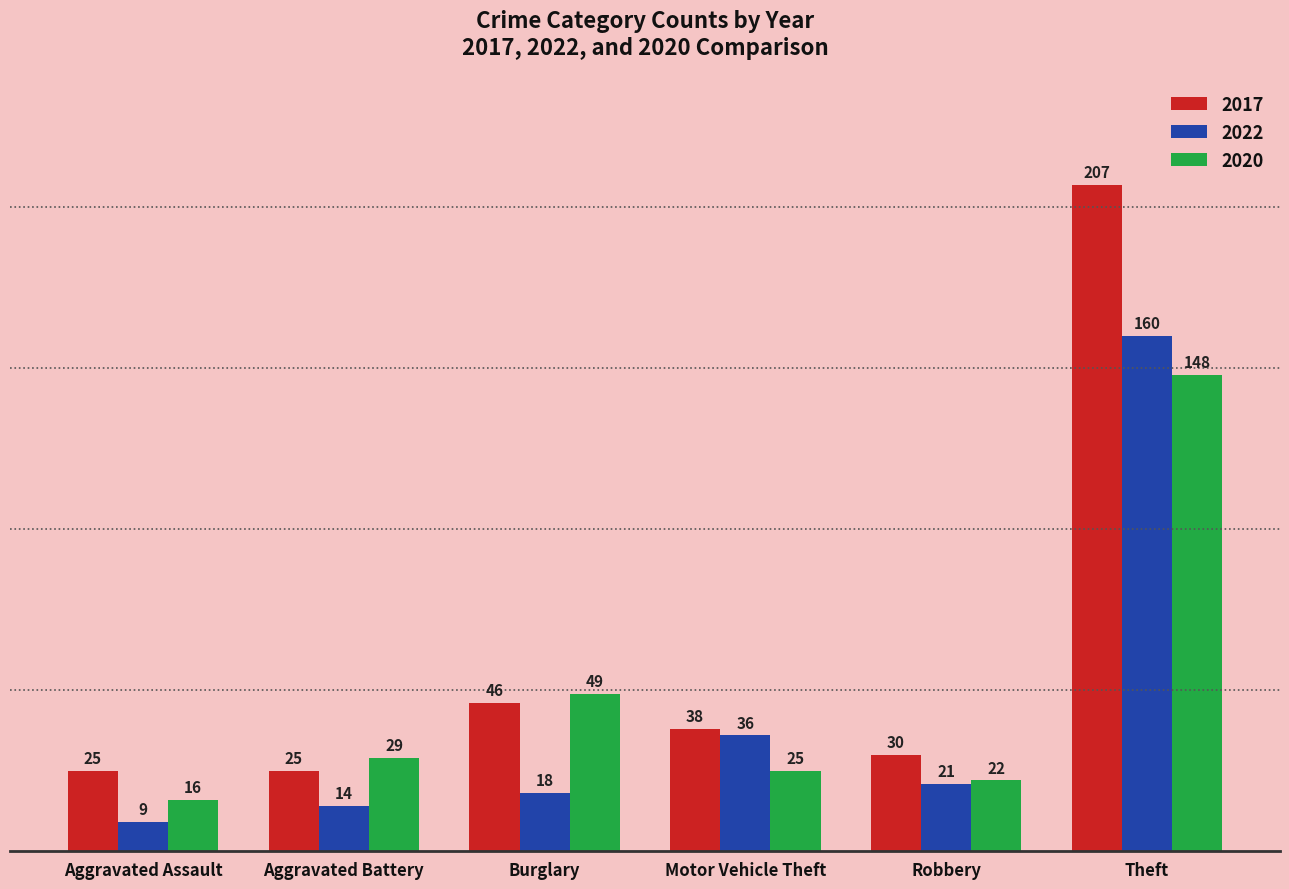

Reading left to right, transcribe all the data shown in this chart.

2017: Aggravated Assault=25	Aggravated Battery=25	Burglary=46	Motor Vehicle Theft=38	Robbery=30	Theft=207
2022: Aggravated Assault=9	Aggravated Battery=14	Burglary=18	Motor Vehicle Theft=36	Robbery=21	Theft=160
2020: Aggravated Assault=16	Aggravated Battery=29	Burglary=49	Motor Vehicle Theft=25	Robbery=22	Theft=148